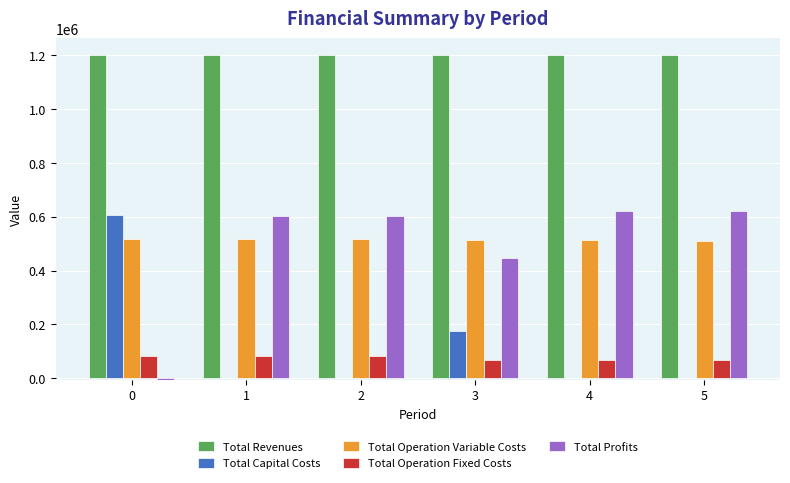

What is the highest value of the Total Profits series?

623137.8